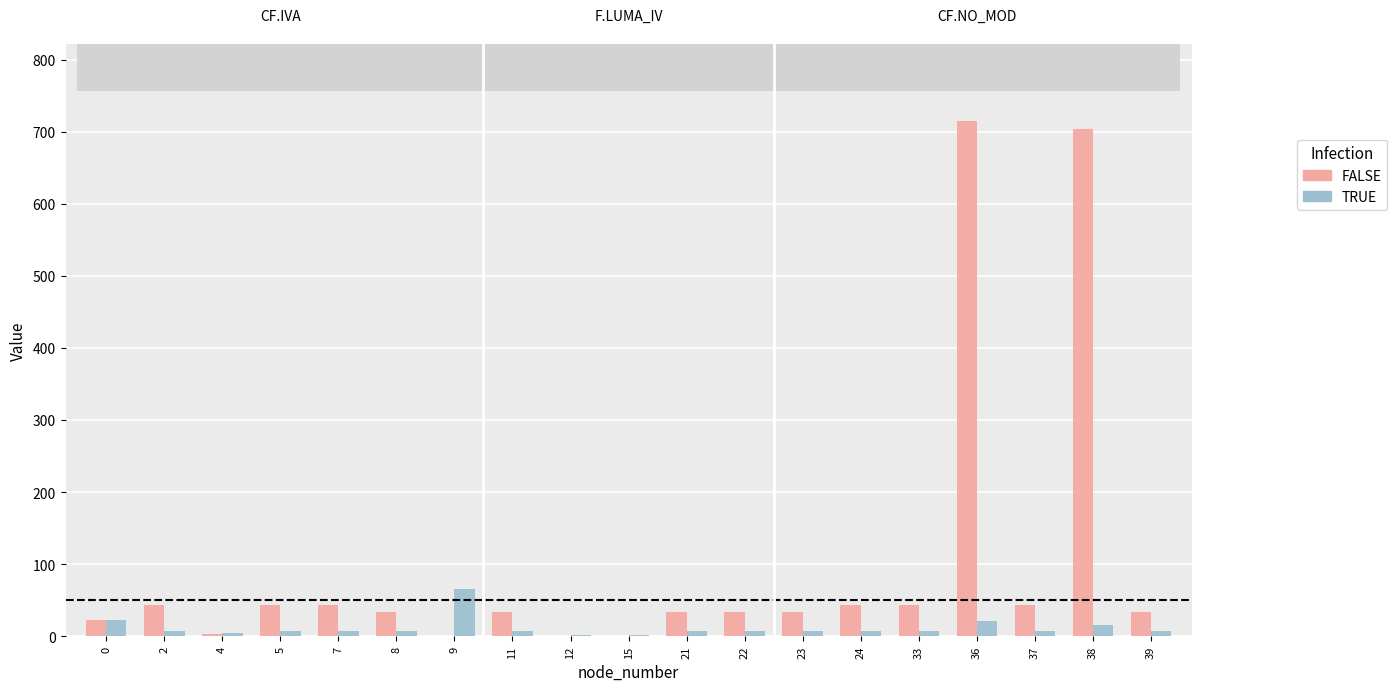

What value does the TRUE series have at 36, to the nearest 5?

20